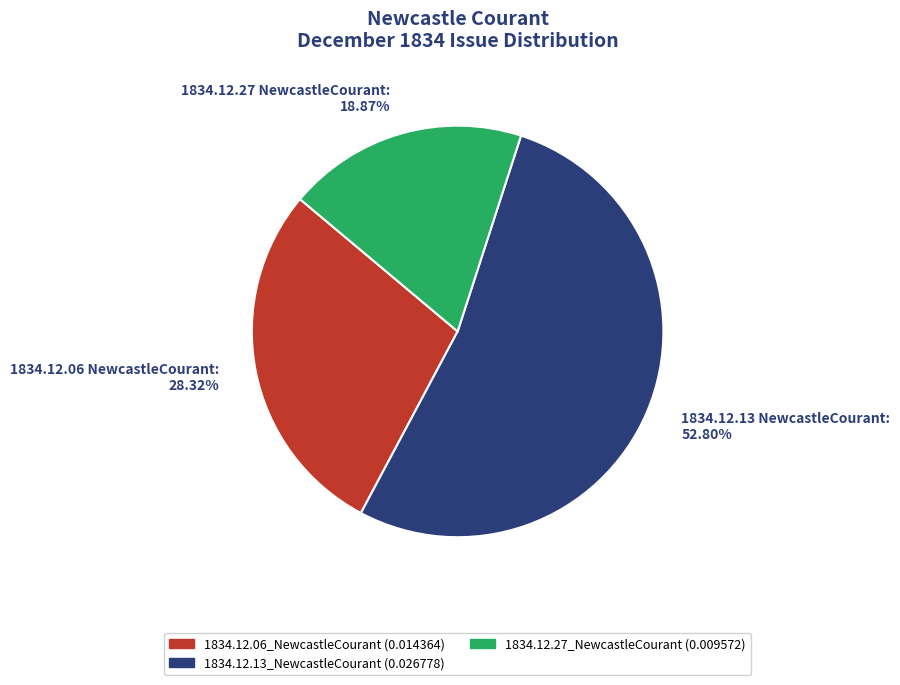

What is the largest slice in the pie chart?

1834.12.13_NewcastleCourant